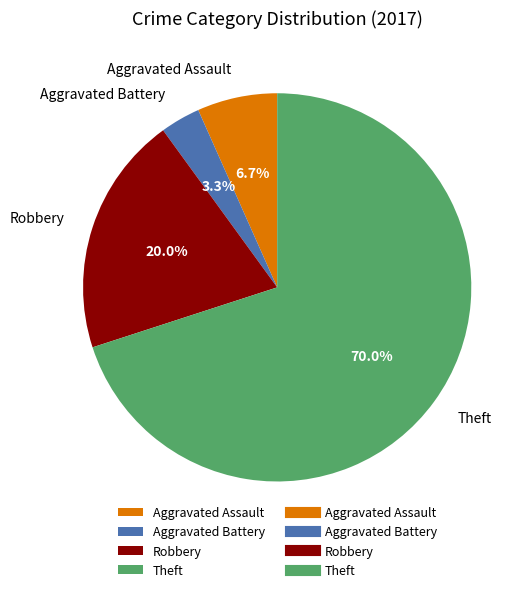

The Theft slice represents 70% of the pie. True or false?

True